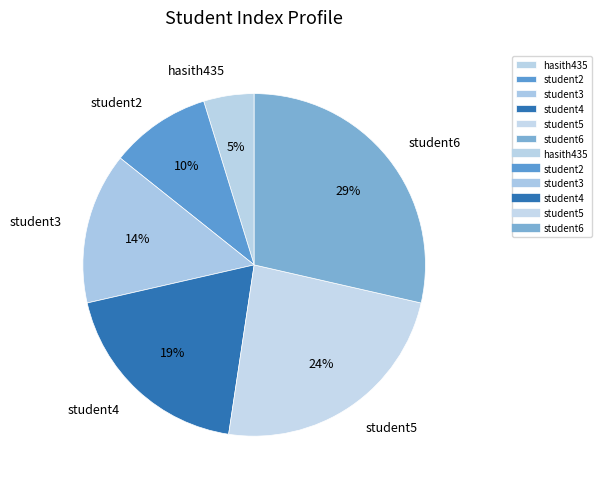

To the nearest percent, what is the difference between the largest and smallest slice percentages?

24%